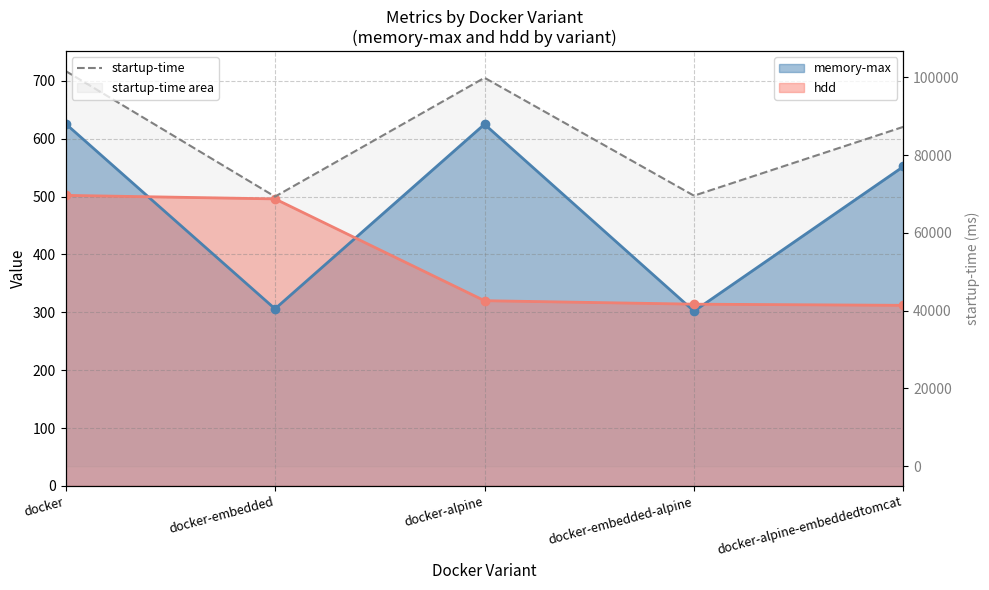

How many interior local peaks (higher than both neighbors) does the data have?

1